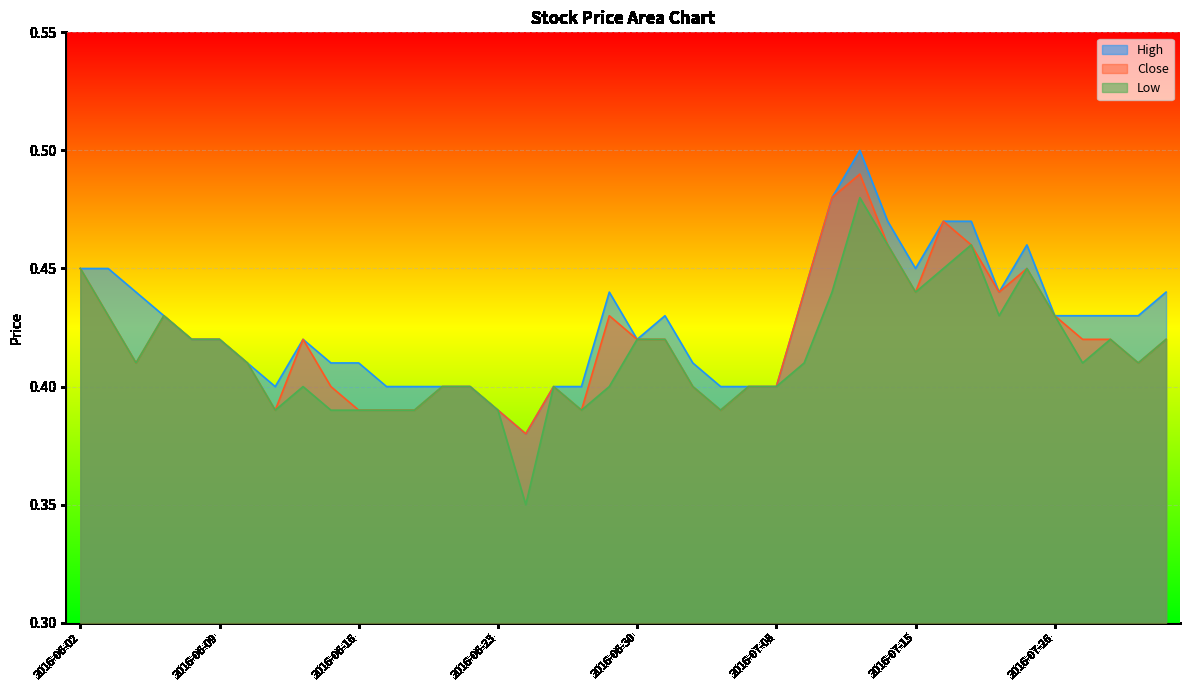

What are all the series names shown in the legend?

High, Close, Low